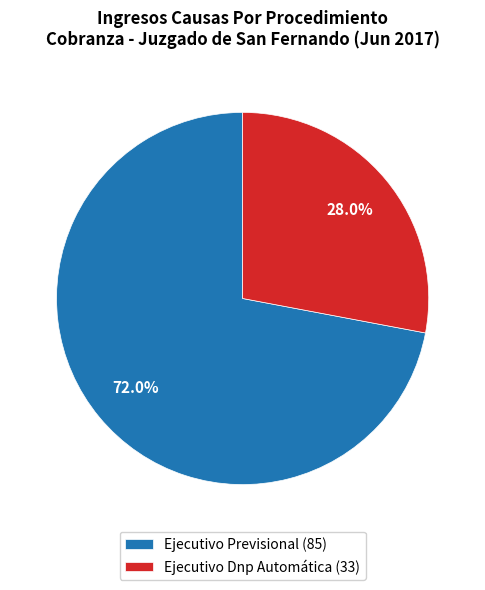

Between Ejecutivo Dnp Automática (33) and Ejecutivo Previsional (85), which is larger?

Ejecutivo Previsional (85)